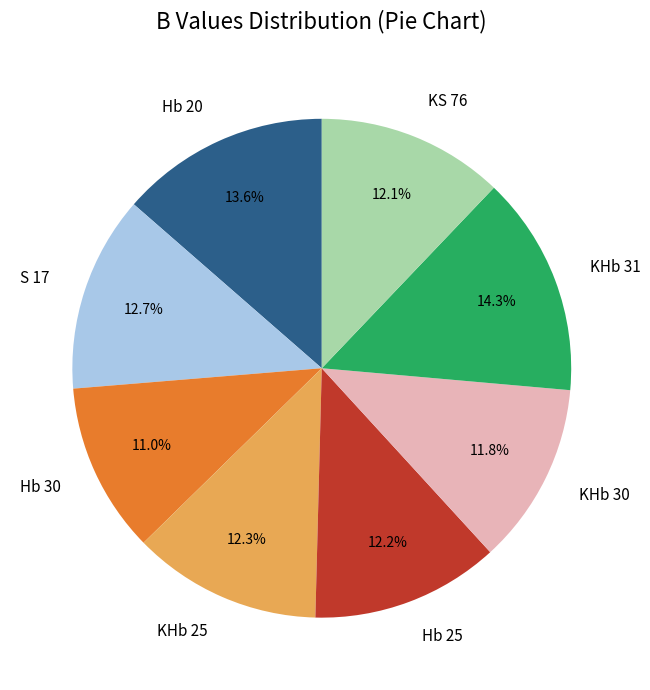

How many slices are in this pie chart?

8